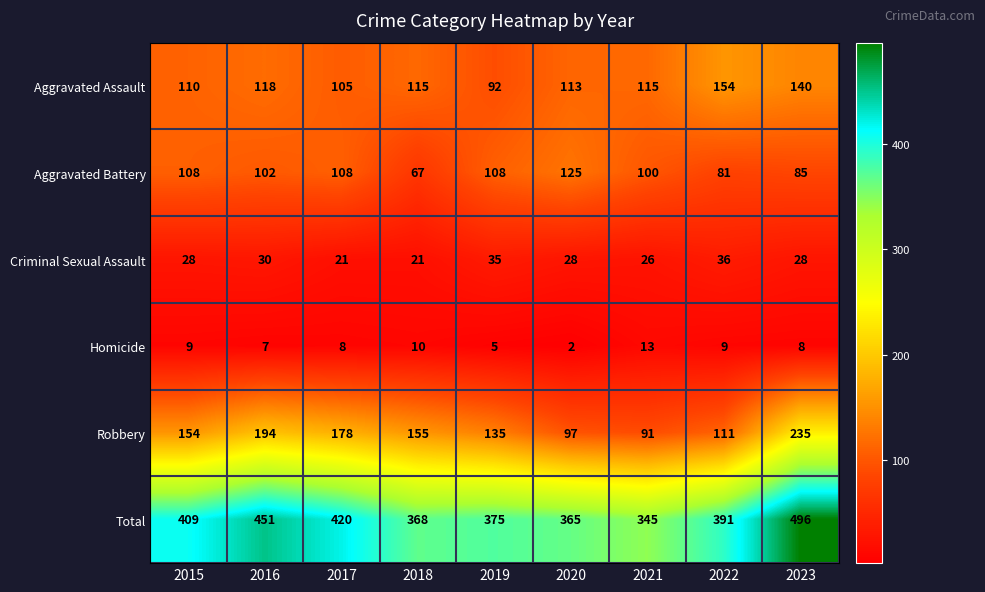

What is the difference between the Total values at 2019 and 2018?

7